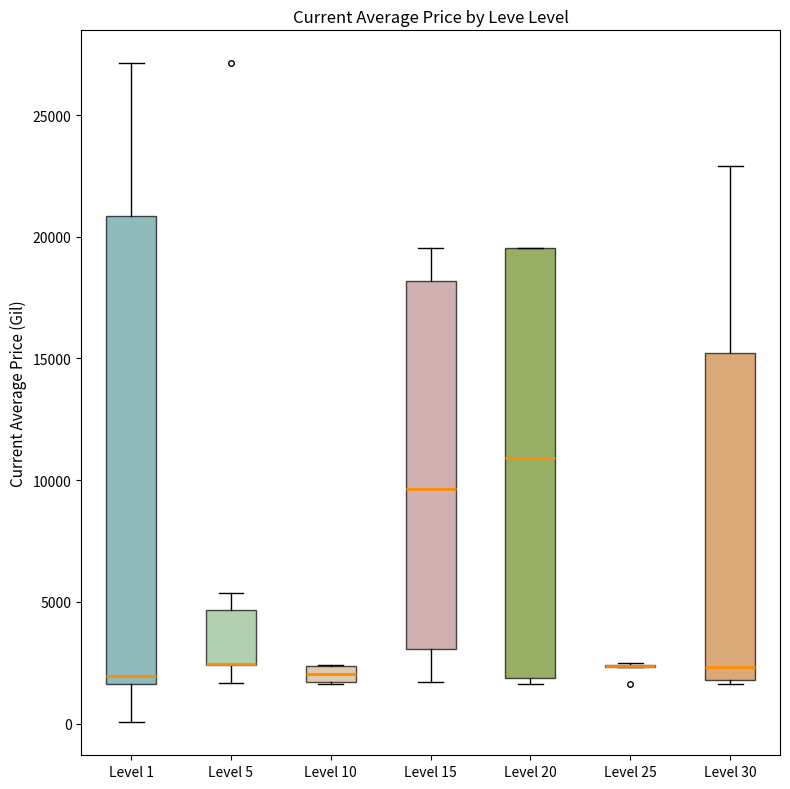

Comparing the boxes themselves (not the whiskers), which one is the tallest?

Level 1